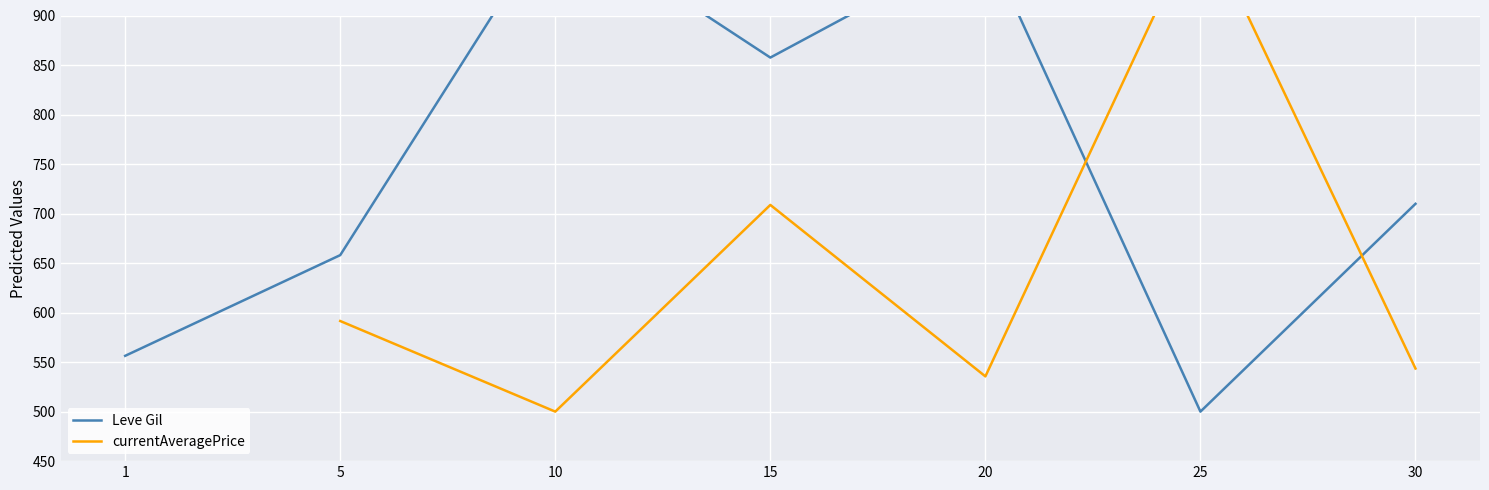

The value of Leve Gil at 1 is 556.3. True or false?

True